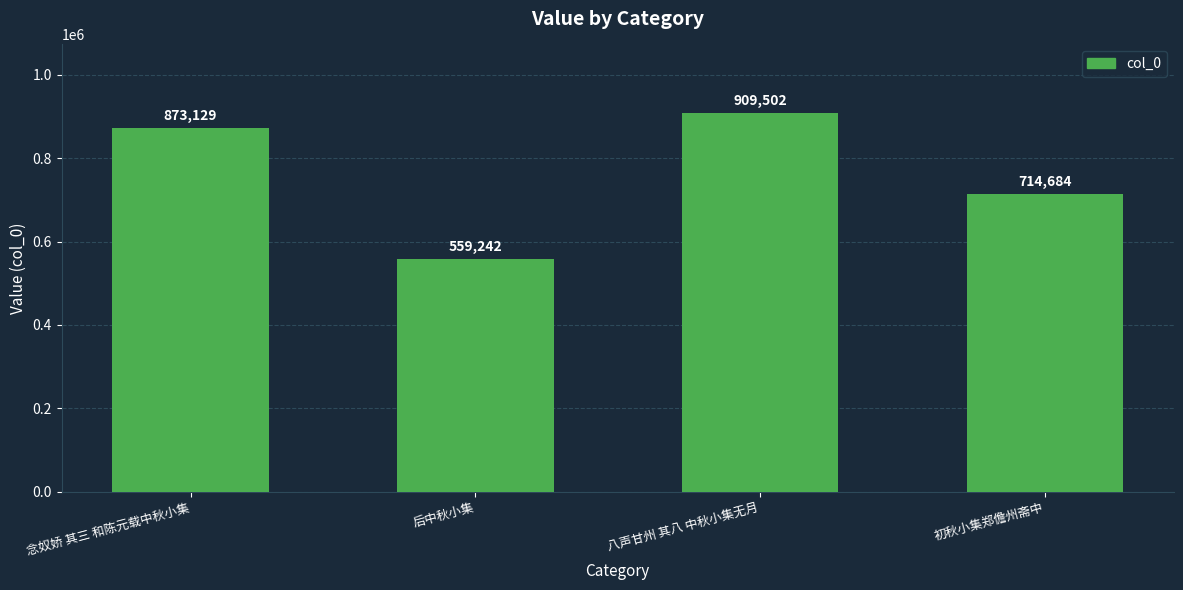

Between 后中秋小集 and 初秋小集郑儋州斋中, which is larger?

初秋小集郑儋州斋中